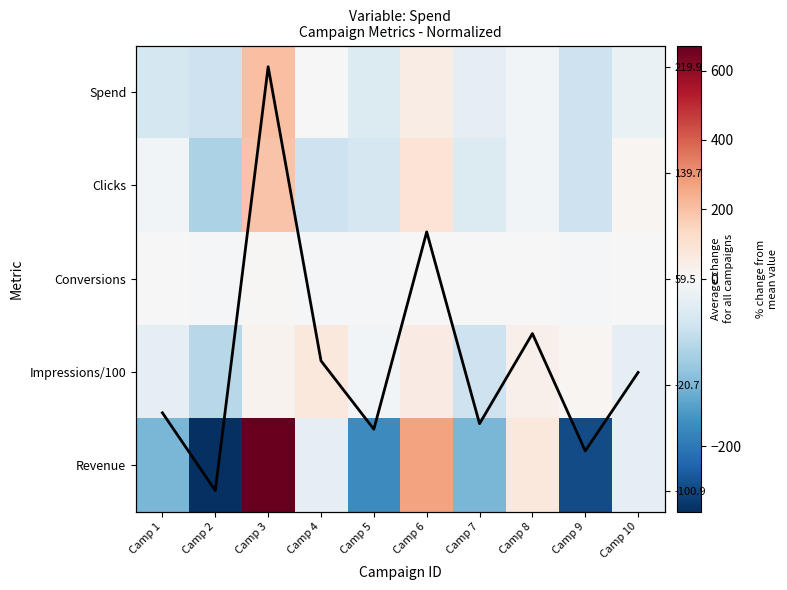

At Camp 1, list the series in order from smallest to largest.

Revenue, Spend, Impressions/100, Clicks, Conversions, Average